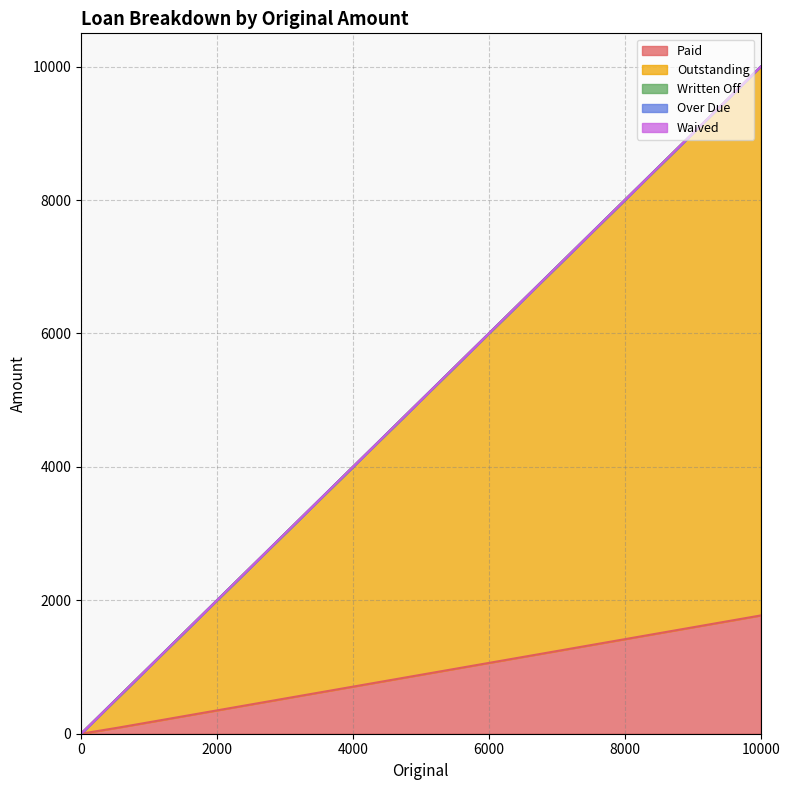

Which series has the widest spread of values?

Outstanding